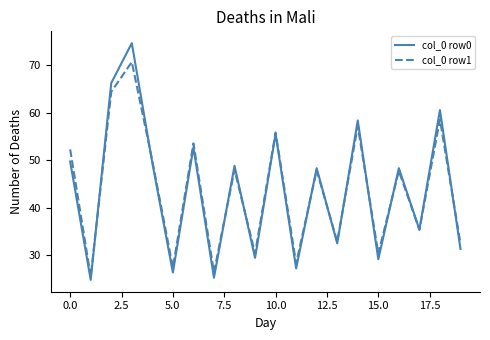

What is the maximum value for col_0 row0?

74.7